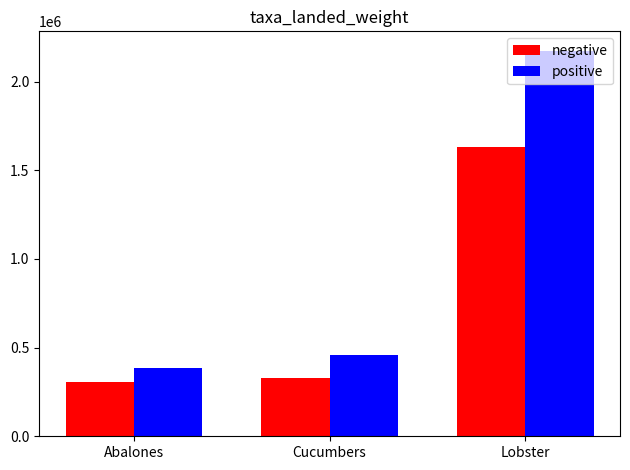

At how many categories does at least one series exceed 496228?

1